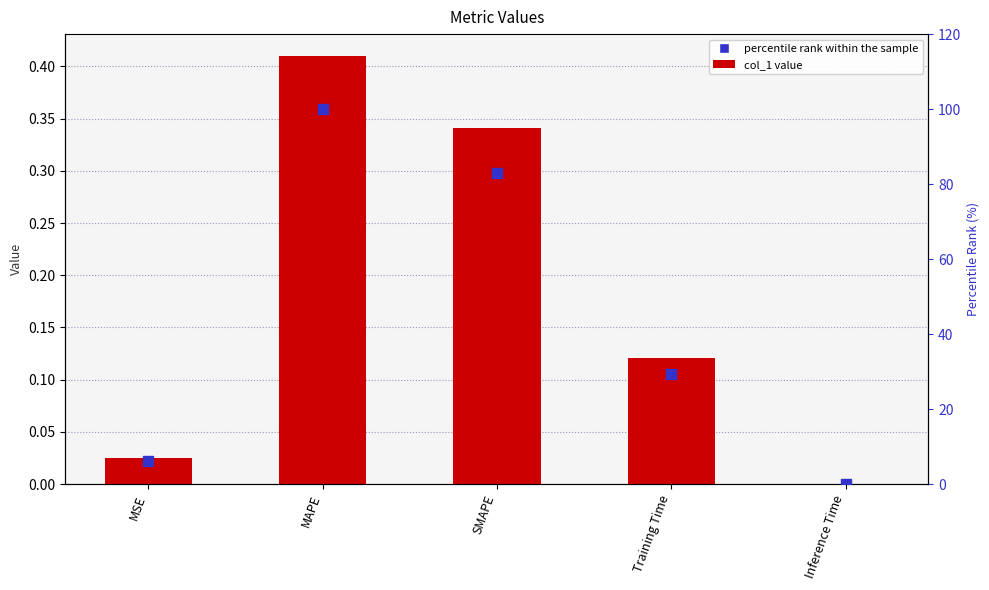

Count the number of categories in the chart.

5